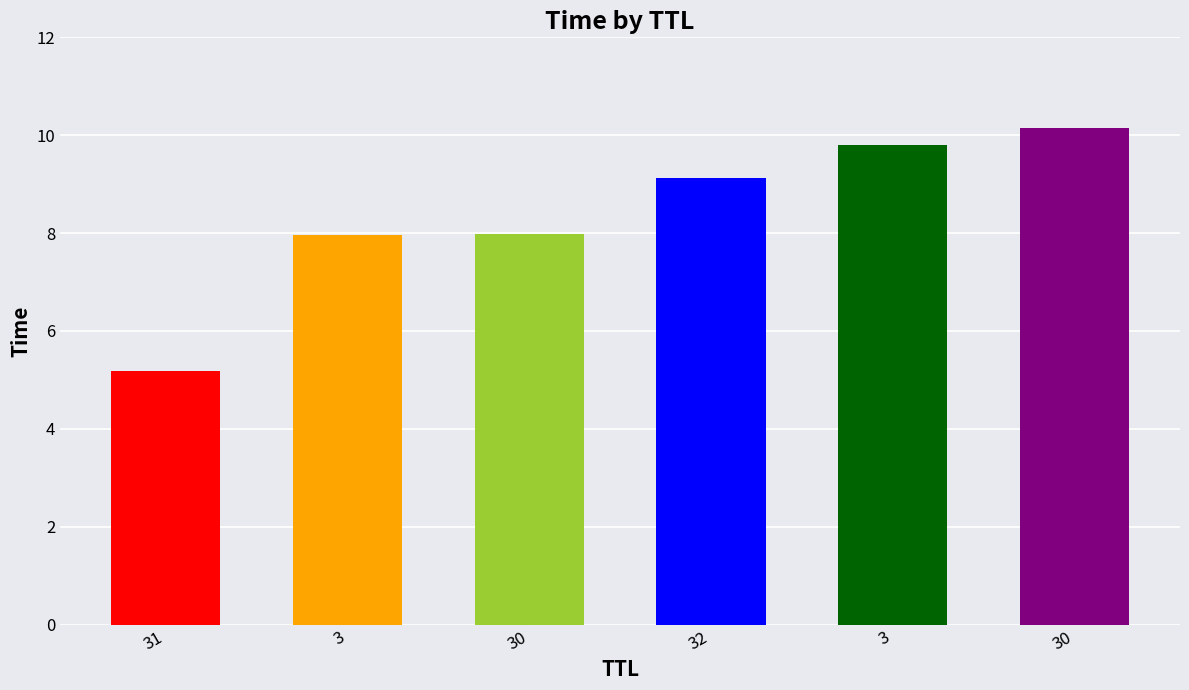

What is the label of the 2nd bar from the left?

3